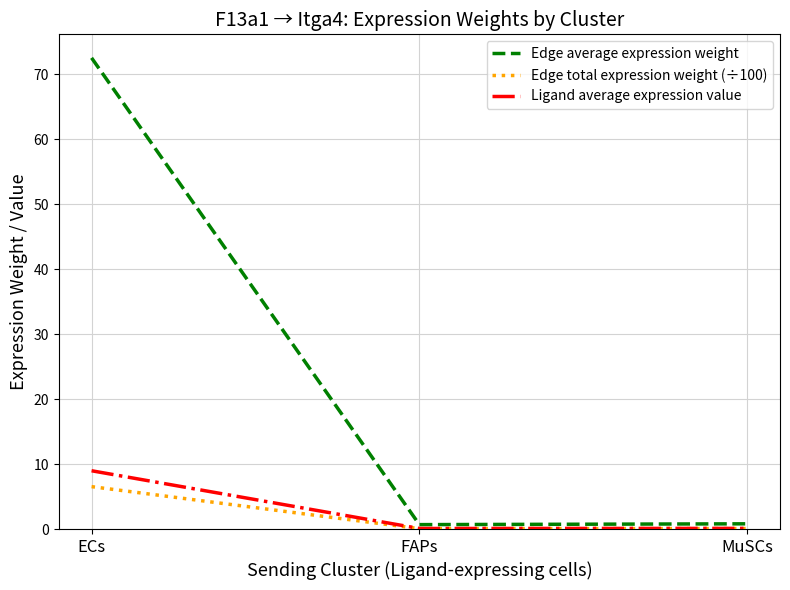

At which category is the sum across all series the highest?

ECs